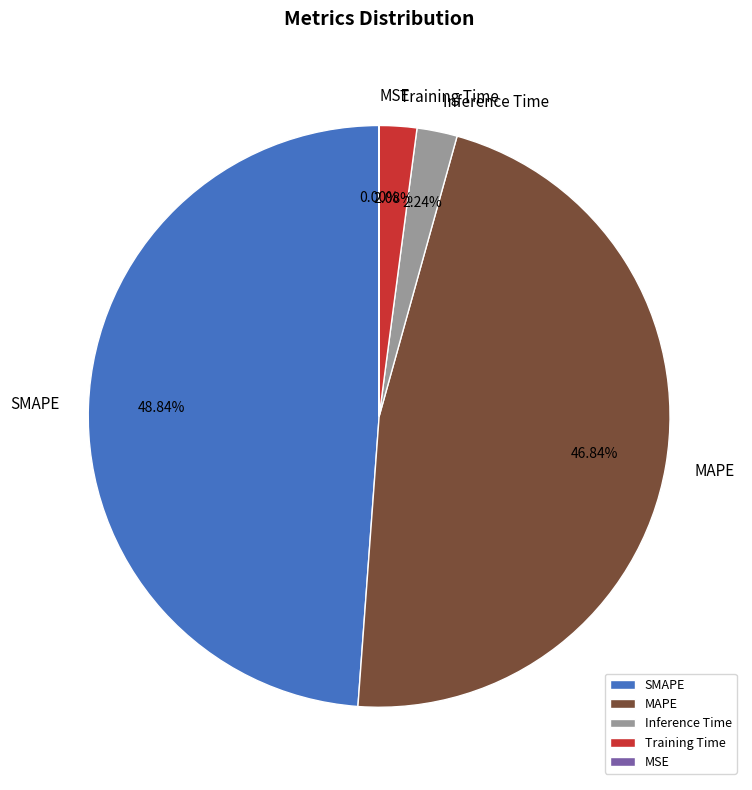

Which has a higher value, MAPE or Training Time?

MAPE